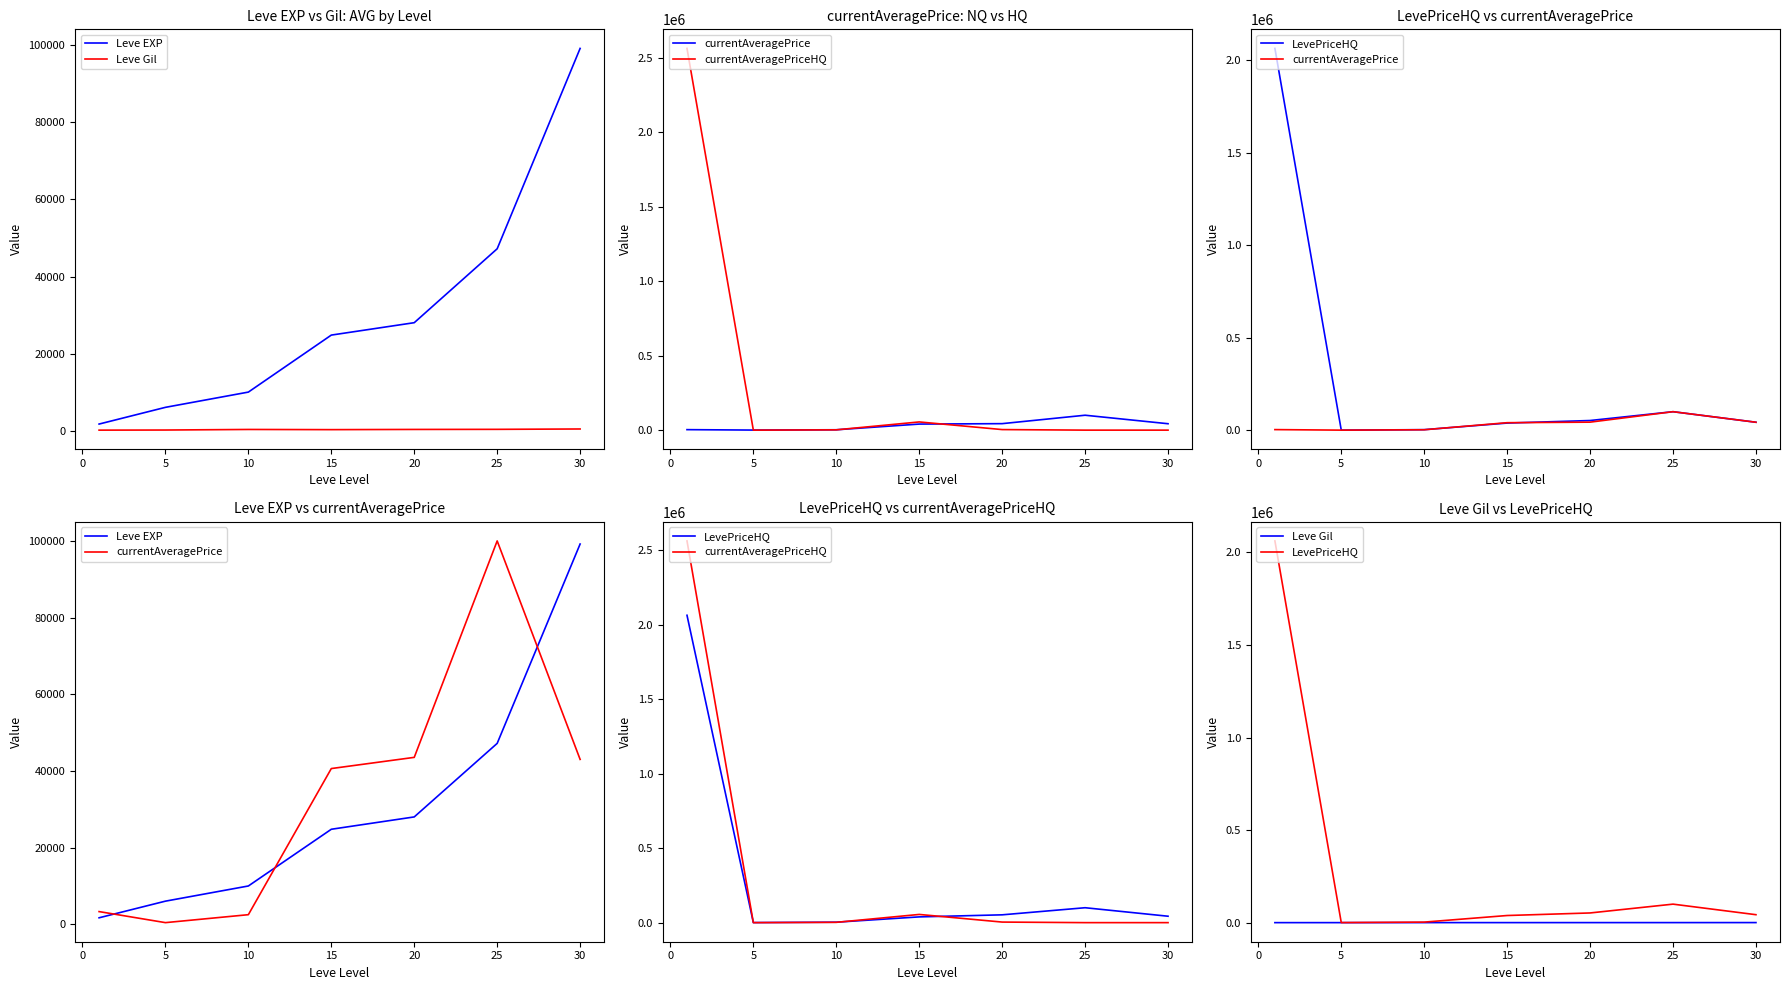

The Leve EXP series shows 3018 at −5. True or false?

False